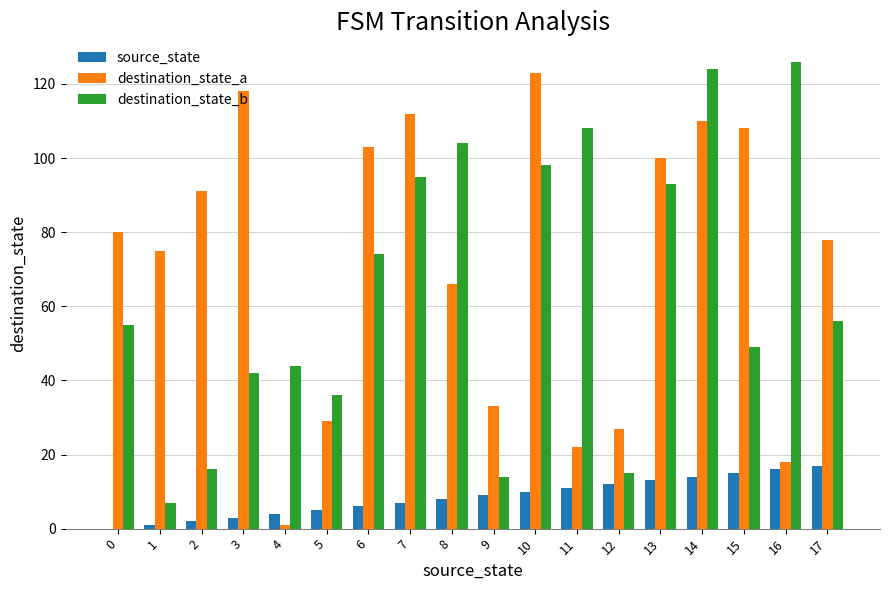

Reading right to left, extract all data points from this chart.

source_state: 17	16	15	14	13	12	11	10	9	8	7	6	5	4	3	2	1	0
destination_state_a: 78	18	108	110	100	27	22	123	33	66	112	103	29	1	118	91	75	80
destination_state_b: 56	126	49	124	93	15	108	98	14	104	95	74	36	44	42	16	7	55